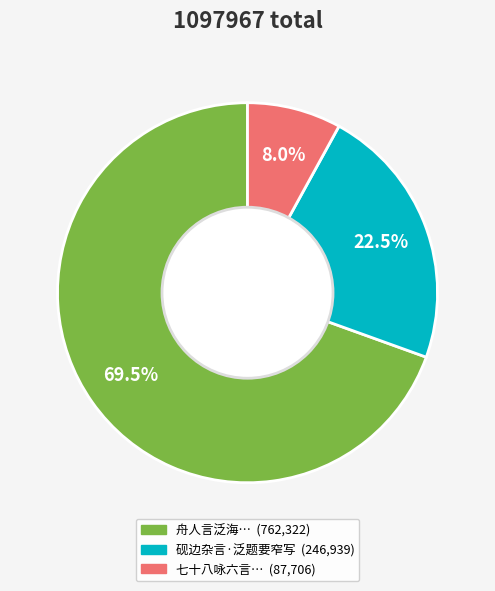

Is there any slice that represents more than half of the pie?

Yes